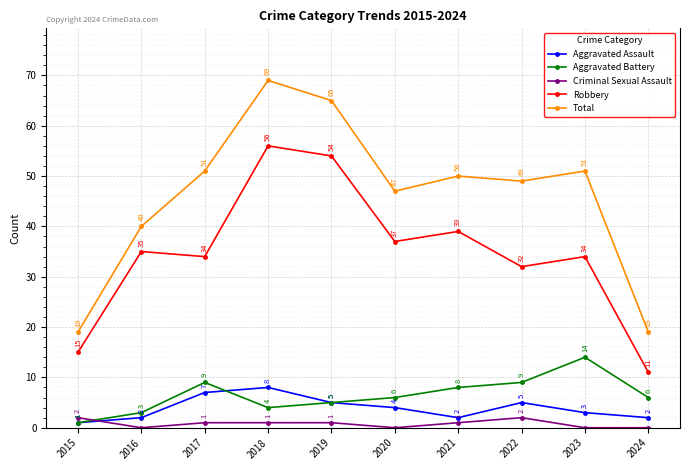

Does the chart have visible grid lines?

Yes